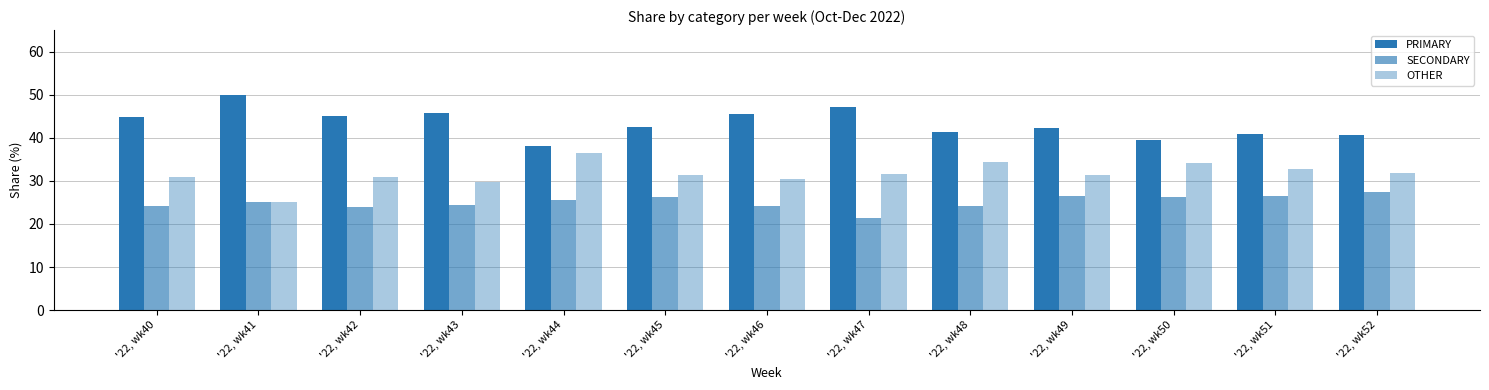

Is it true that PRIMARY equals 42.5 at '22, wk45?

True